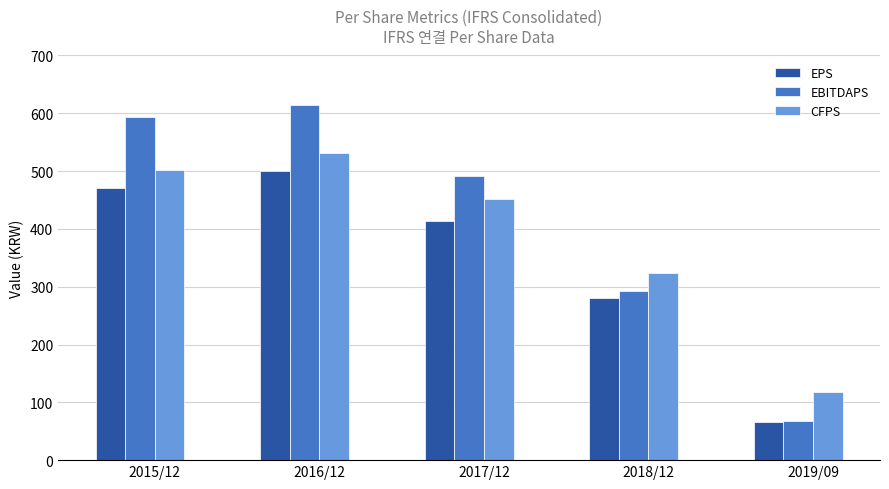

List the series in order of their overall mean, highest first.

EBITDAPS, CFPS, EPS